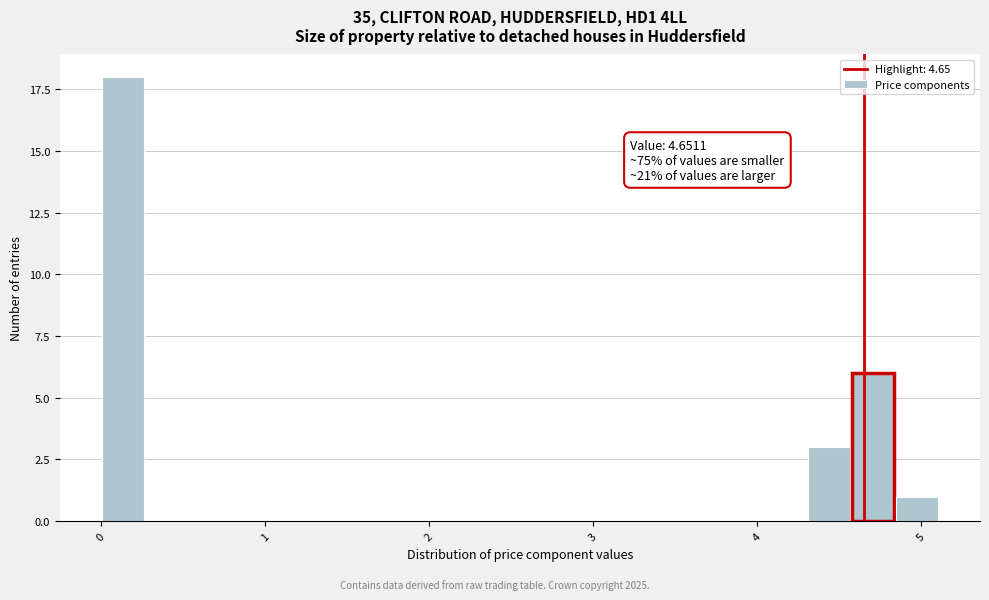

Read against the x-axis, roughly where is the centre of the tallest bar?

0.1